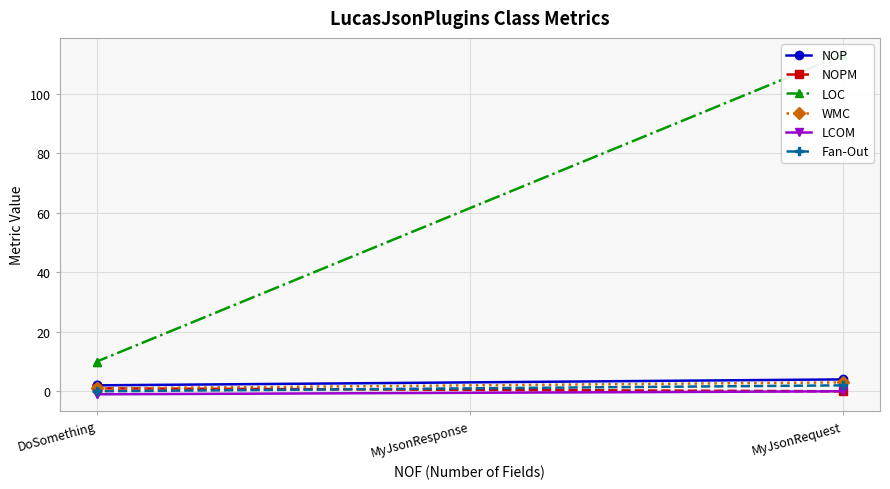

What is the sum of the Fan-Out values at DoSomething and MyJsonRequest?

2